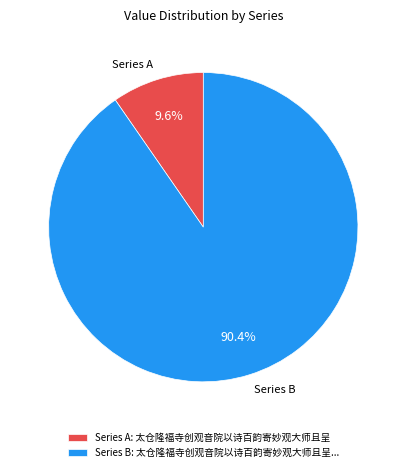

Combined, what portion of the pie is Series A and Series B?

100.0%